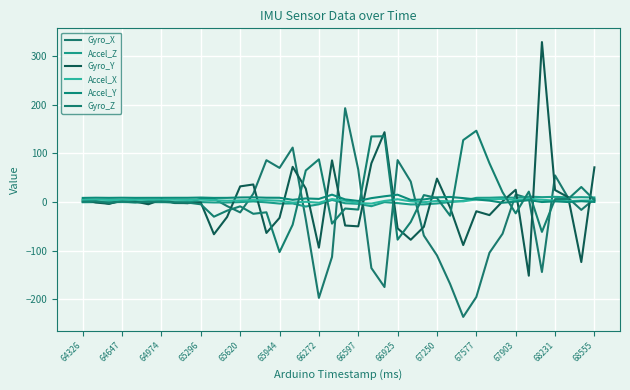

How many lines are shown in the chart?

6